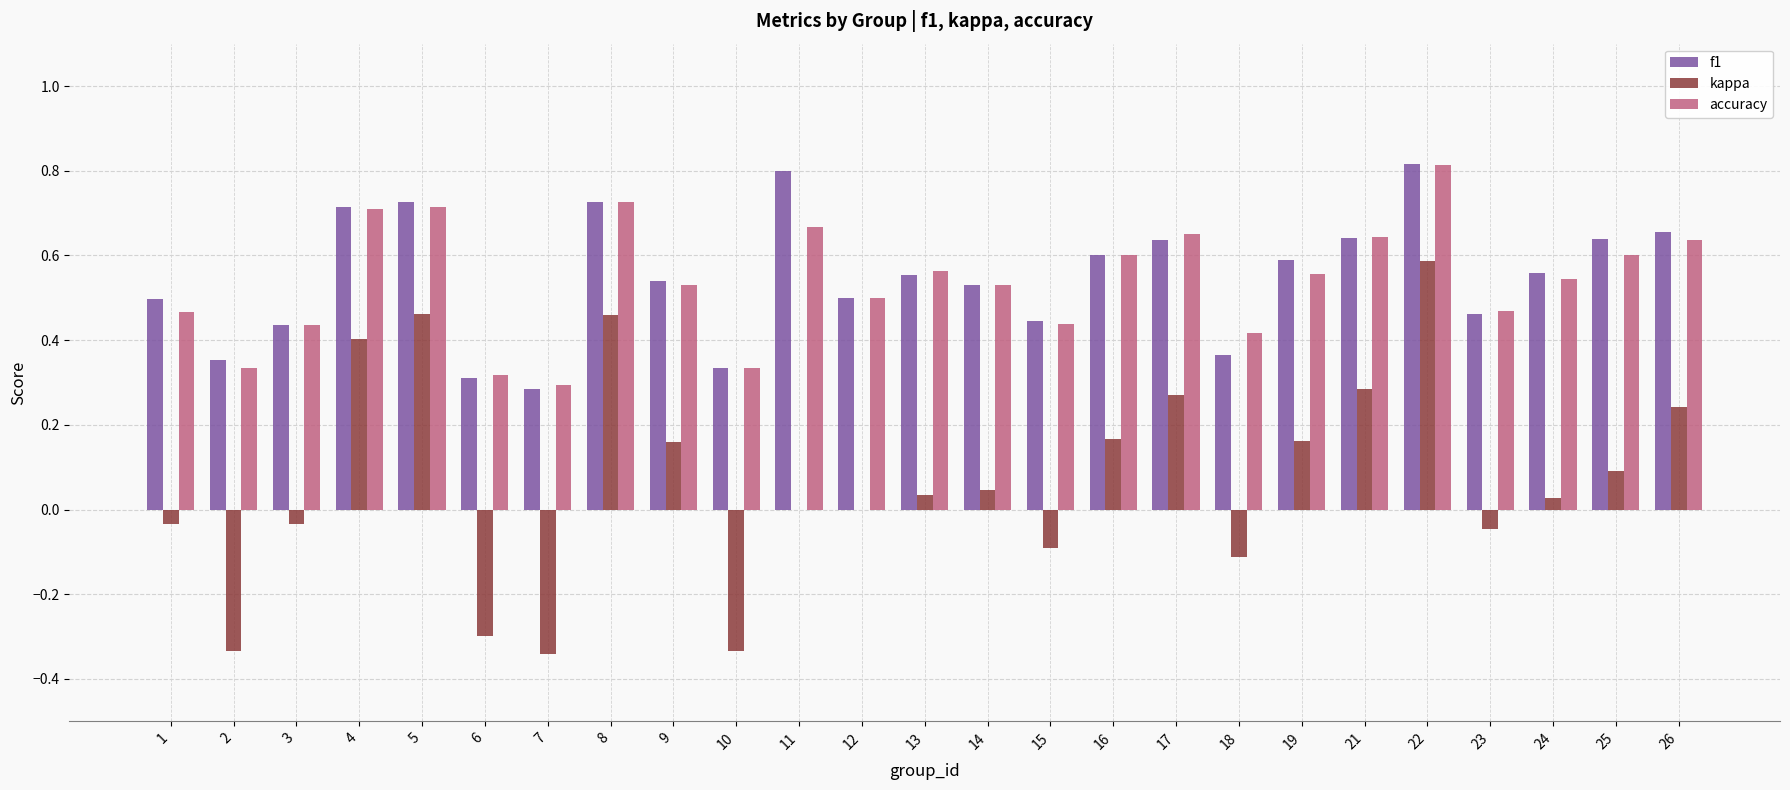

At which category is the sum across all series the highest?

22